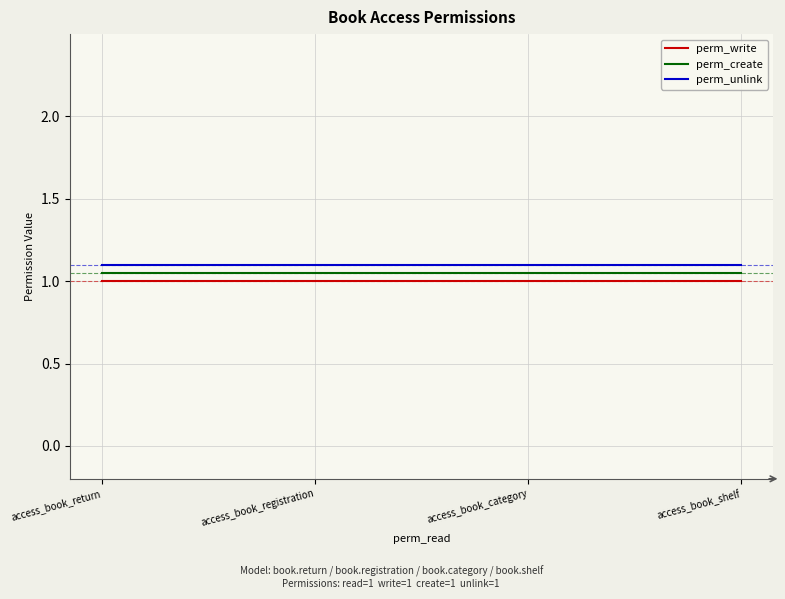

True or false: perm_write has more than 1 interior local peaks.

False